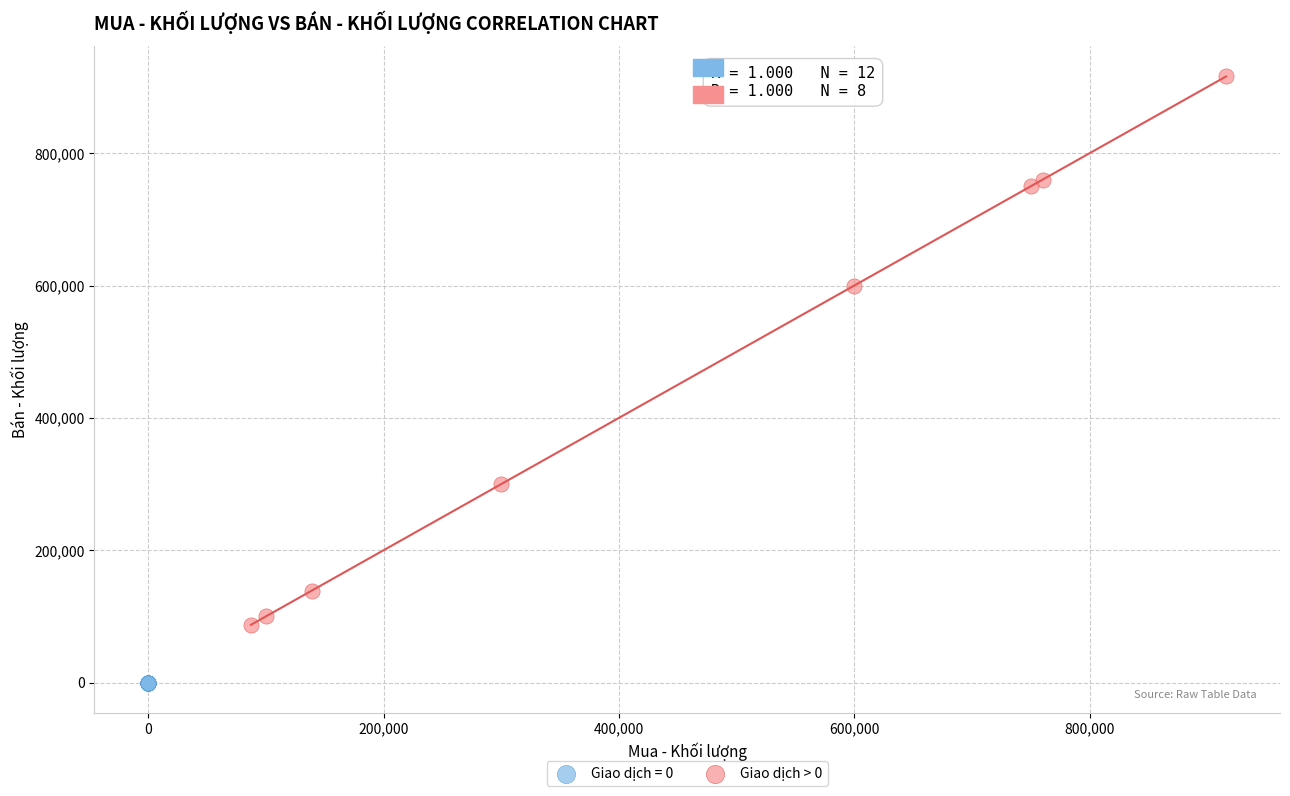

Which series reaches the minimum Y coordinate?

Giao dịch = 0